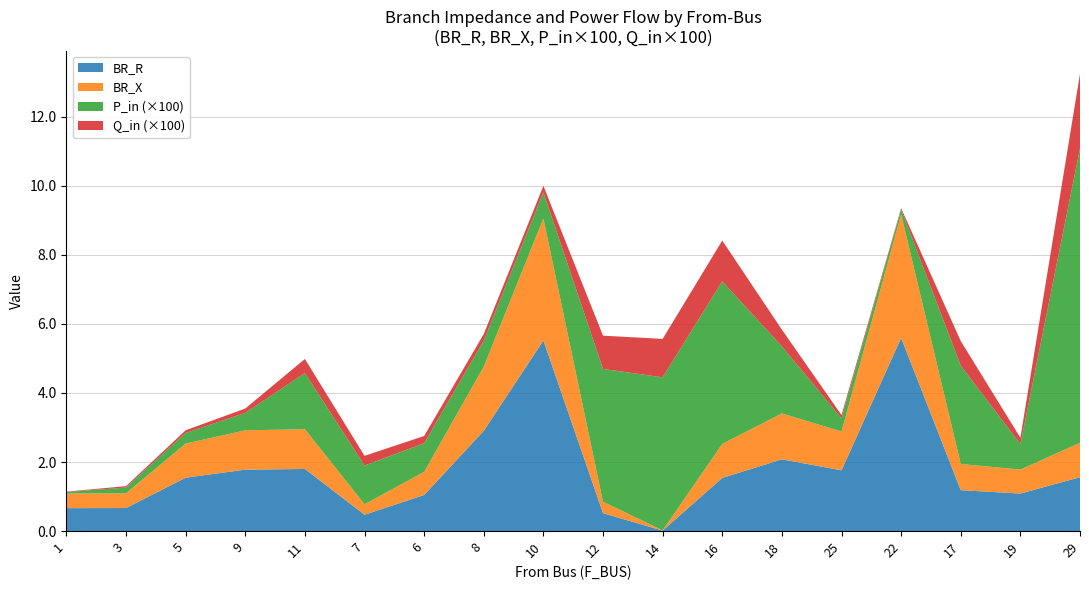

Reading left to right, extract all data points from this chart.

BR_R: 0.7	0.7	1.5	1.8	1.8	0.5	1.0	2.9	5.5	0.5	0.0	1.5	2.1	1.8	5.6	1.2	1.1	1.6
BR_X: 0.4	0.4	1.0	1.1	1.2	0.3	0.7	1.9	3.5	0.3	0.0	1.0	1.3	1.1	3.6	0.8	0.7	1.0
P_in: 0.0	0.0	0.0	0.0	0.0	0.0	0.0	0.0	0.0	0.0	0.0	0.0	0.0	0.0	0.0	0.0	0.0	0.1
Q_in: 0.0	0.0	0.0	0.0	0.0	0.0	0.0	0.0	0.0	0.0	0.0	0.0	0.0	0.0	0.0	0.0	0.0	0.0